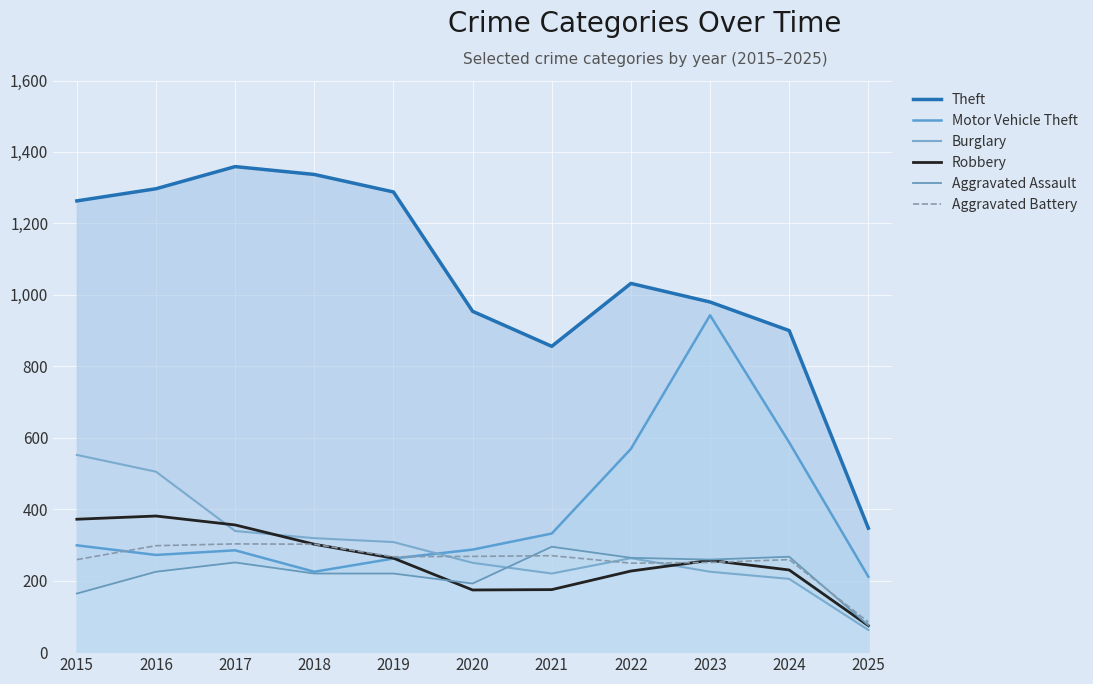

Does the chart display data point markers on the line(s)?

No